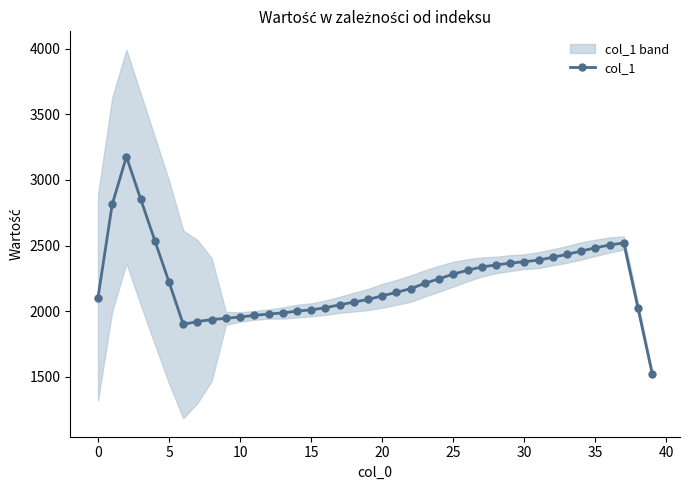

What is the highest value of the col_1 series?

3178.0